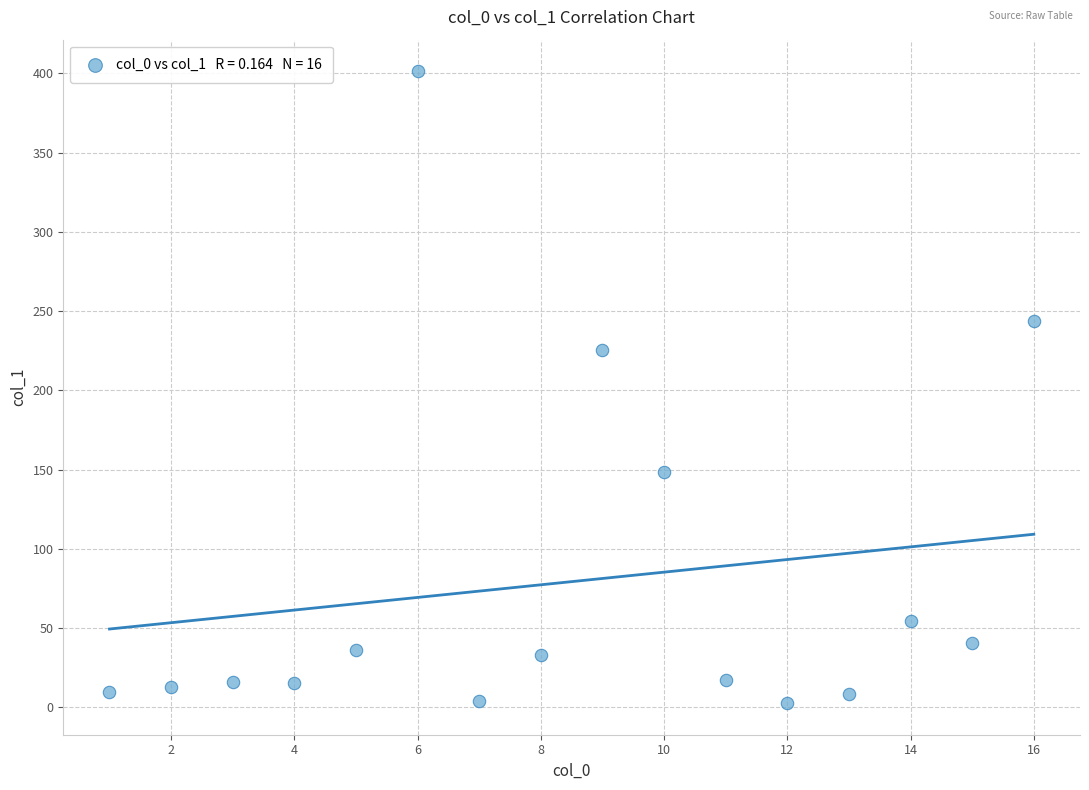

What Y value in the scatter plot is closest to 201?

225.2